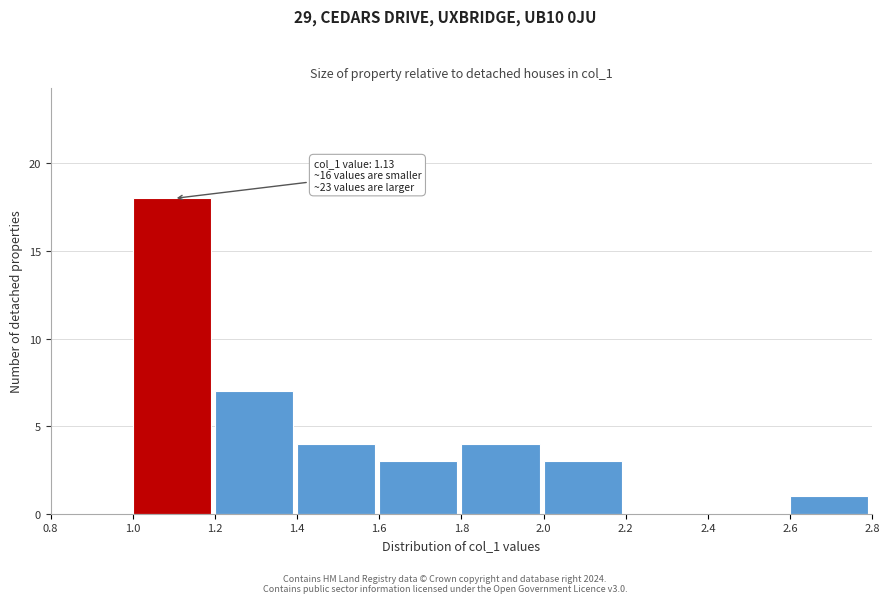

Over which range of the x-axis is the bar tallest?

1.0 to 1.2